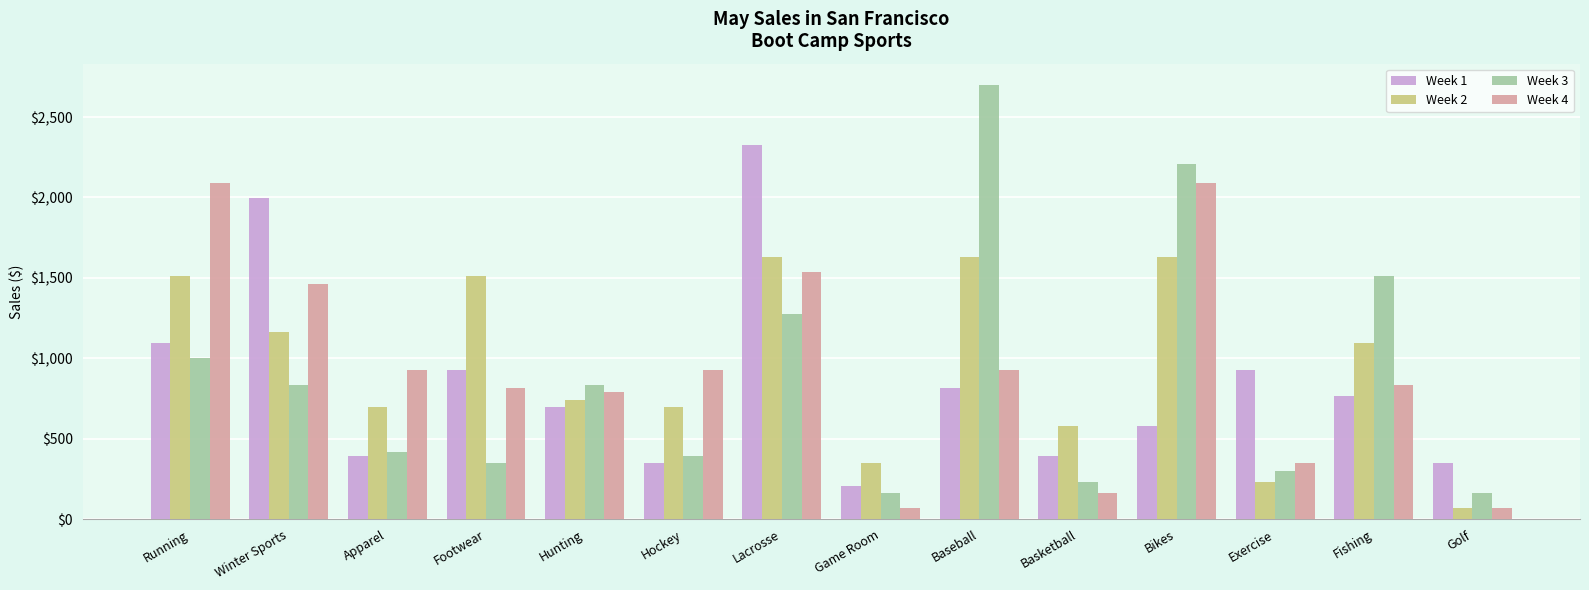

What is the sum of all Week 4 values?

13066.5